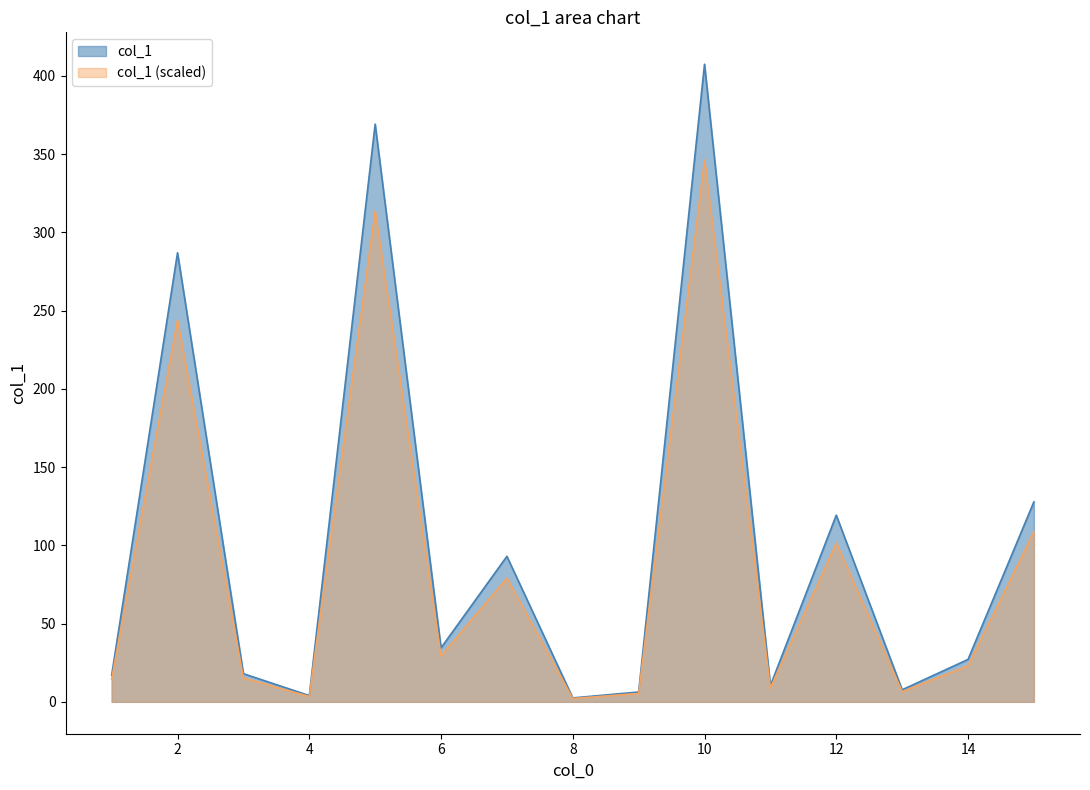

What is the maximum value shown in the chart?

407.5